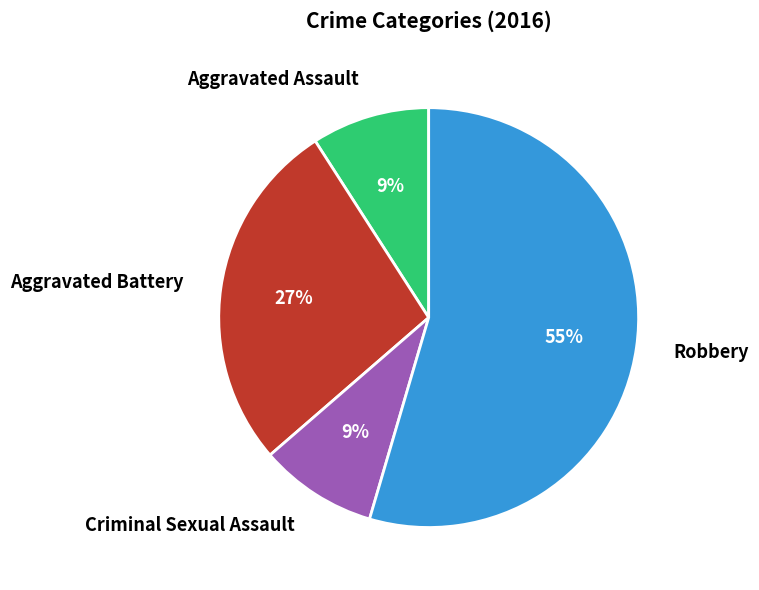

To the nearest percent, what percentage of the pie is Aggravated Battery?

27%